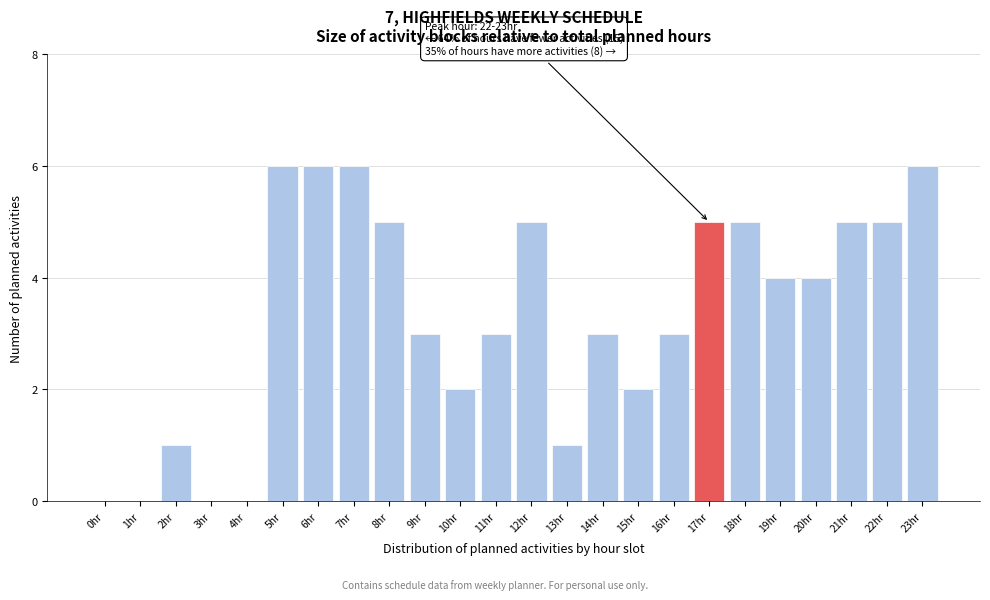

Reading right to left, what are all the values shown in this chart?

23hr=6	22hr=5	21hr=5	20hr=4	19hr=4	18hr=5	17hr=5	16hr=3	15hr=2	14hr=3	13hr=1	12hr=5	11hr=3	10hr=2	9hr=3	8hr=5	7hr=6	6hr=6	5hr=6	4hr=0	3hr=0	2hr=1	1hr=0	0hr=0